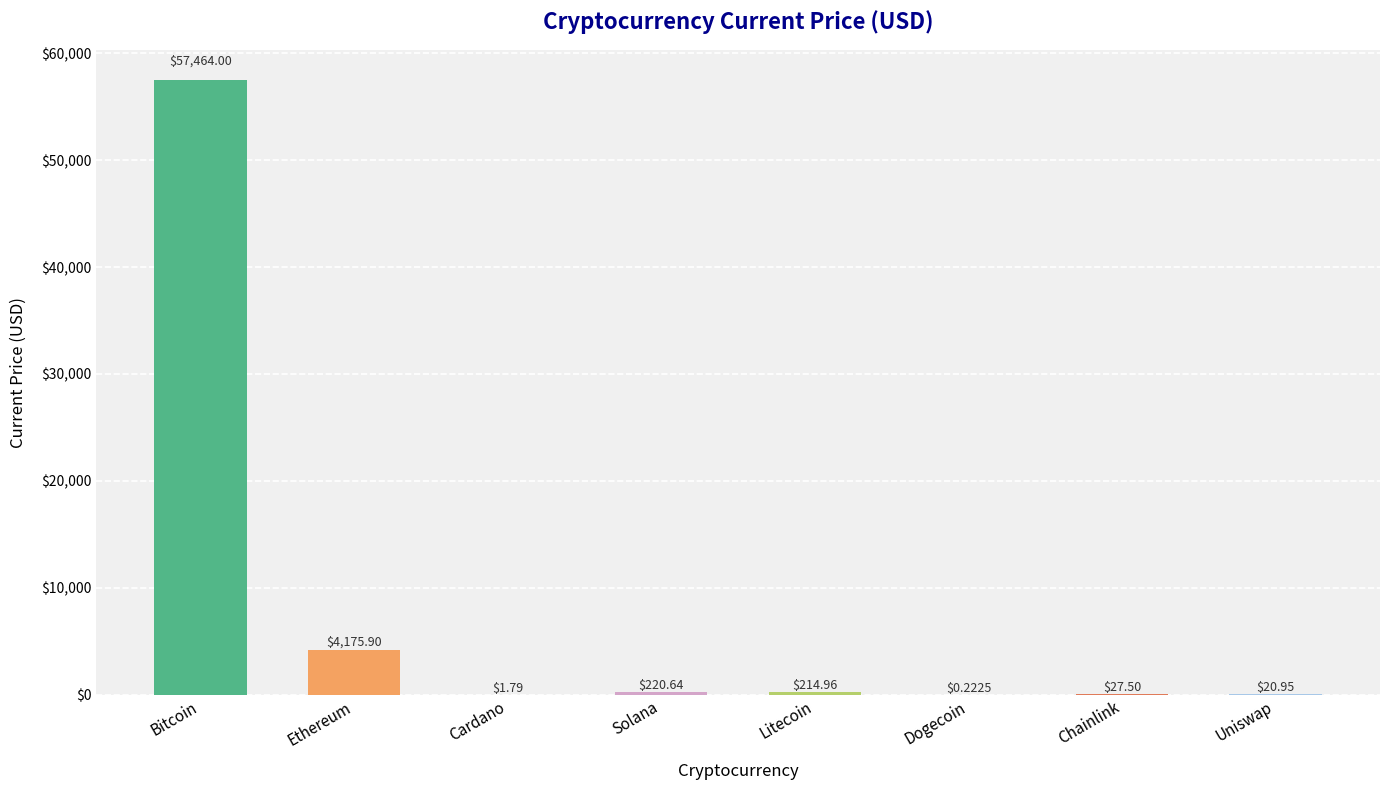

What is the ratio of the value at Uniswap to the value at Chainlink?

0.8